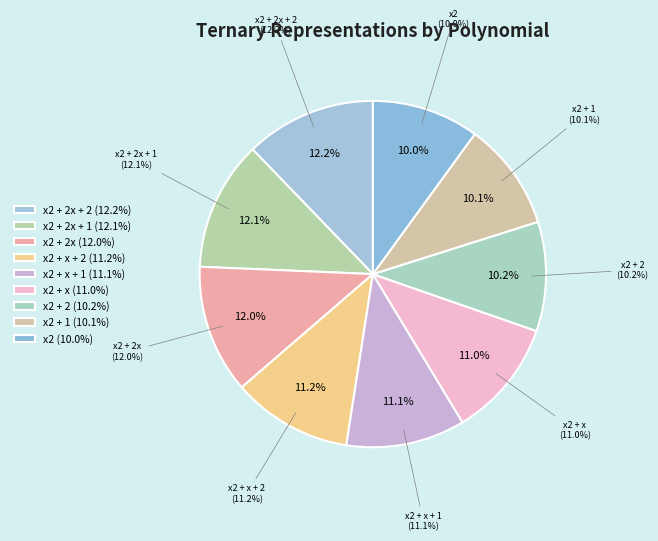

Is x2 + 1 the majority of the pie?

No